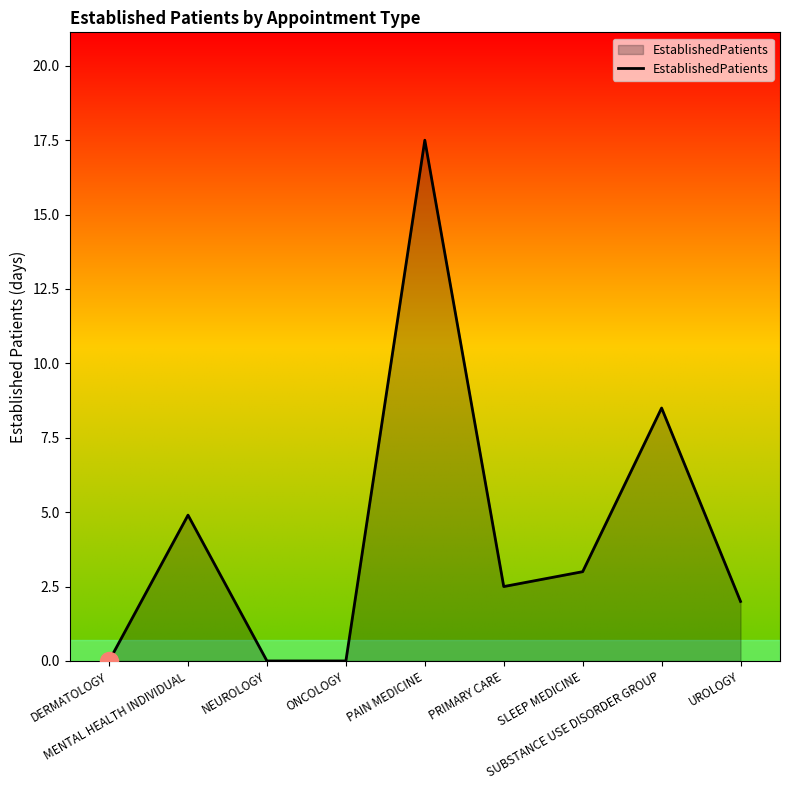

At which category does the chart reach its peak across all series?

PAIN MEDICINE